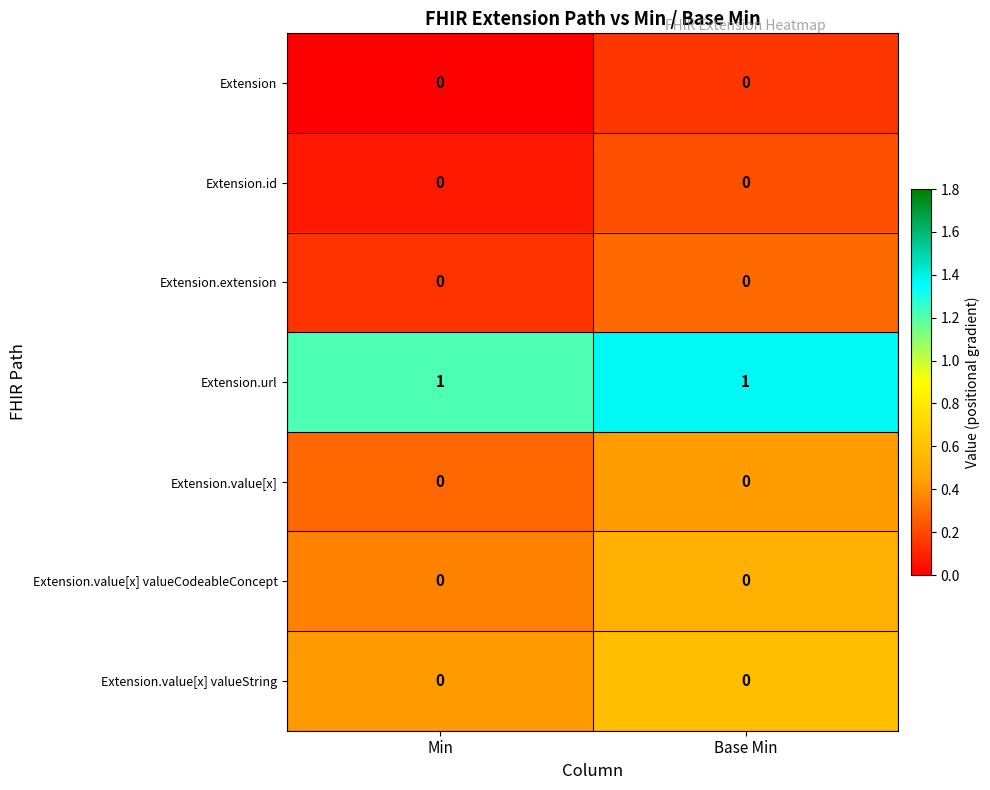

Is it true that Extension.value[x] valueString equals 0 at Min?

True